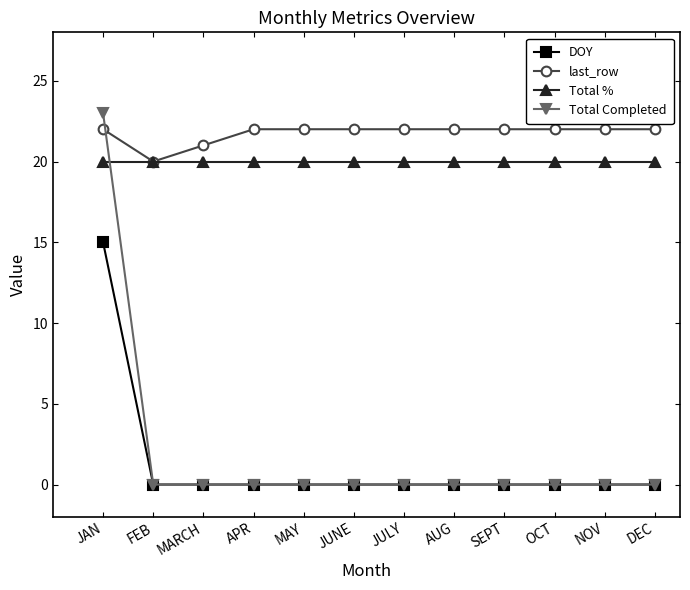

Reading left to right, what are all the values shown in this chart?

DOY: 15	0	0	0	0	0	0	0	0	0	0	0
last_row: 22	20	21	22	22	22	22	22	22	22	22	22
Total %: 20	20	20	20	20	20	20	20	20	20	20	20
Total Completed: 23	0	0	0	0	0	0	0	0	0	0	0